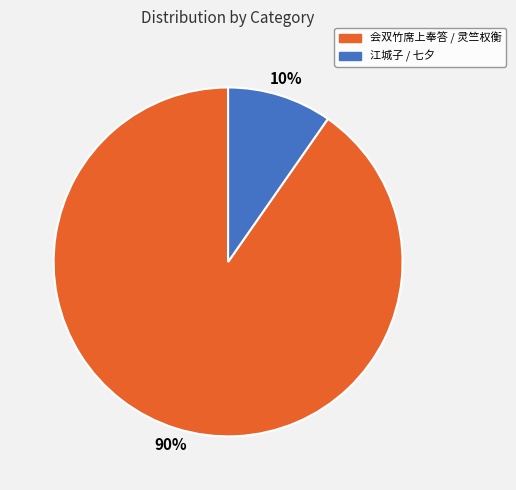

Does any single category account for the majority?

Yes